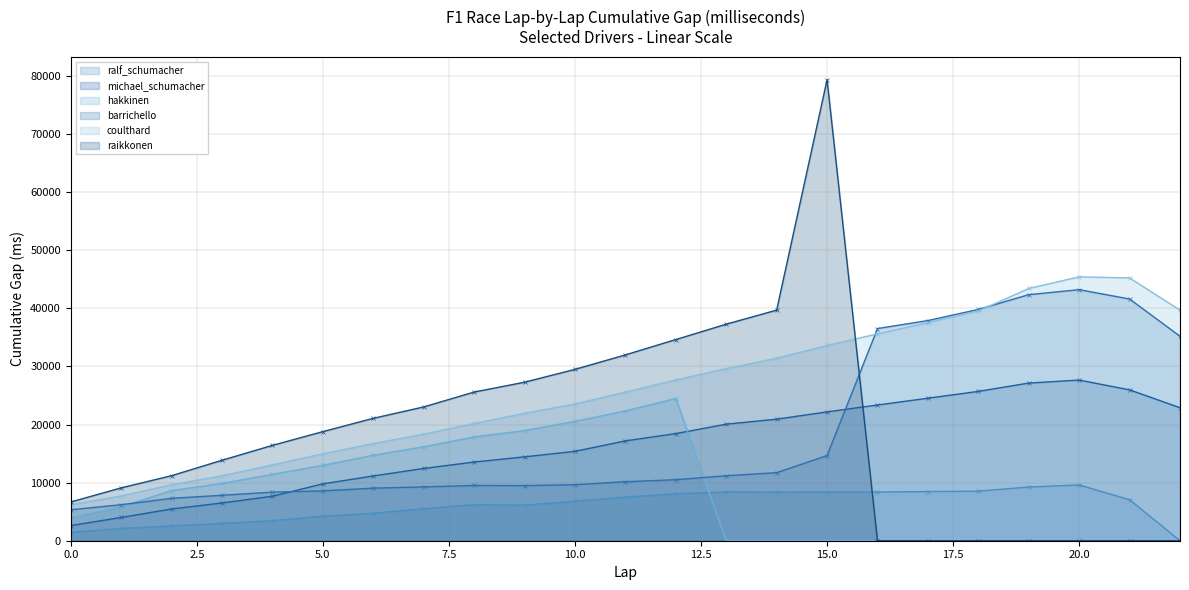

What is the sum of all raikkonen (line) values?

425466